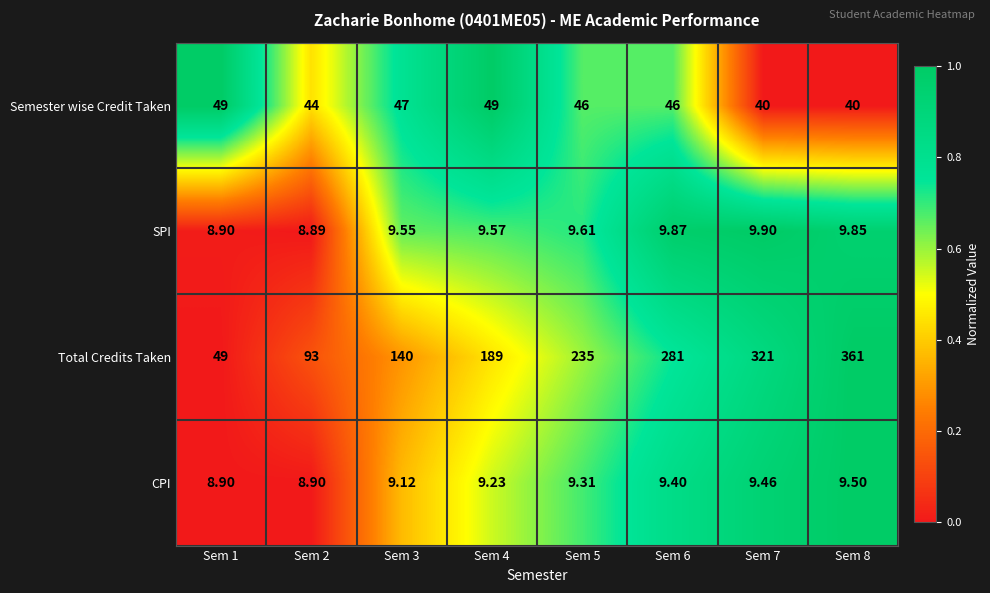

Between Sem 3 and Sem 8, which series saw the biggest shift?

Total Credits Taken